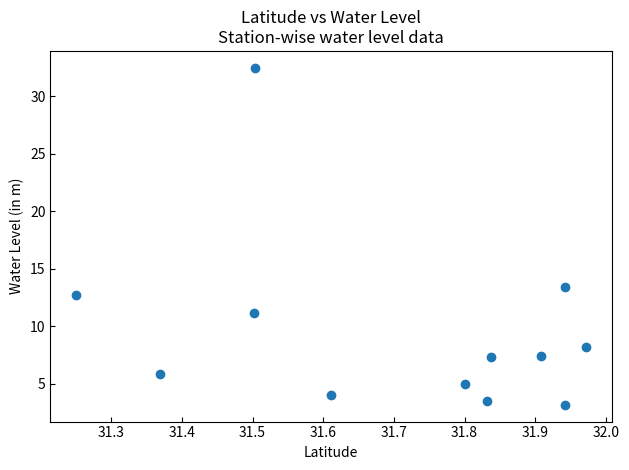

What is the average Y value?

9.5